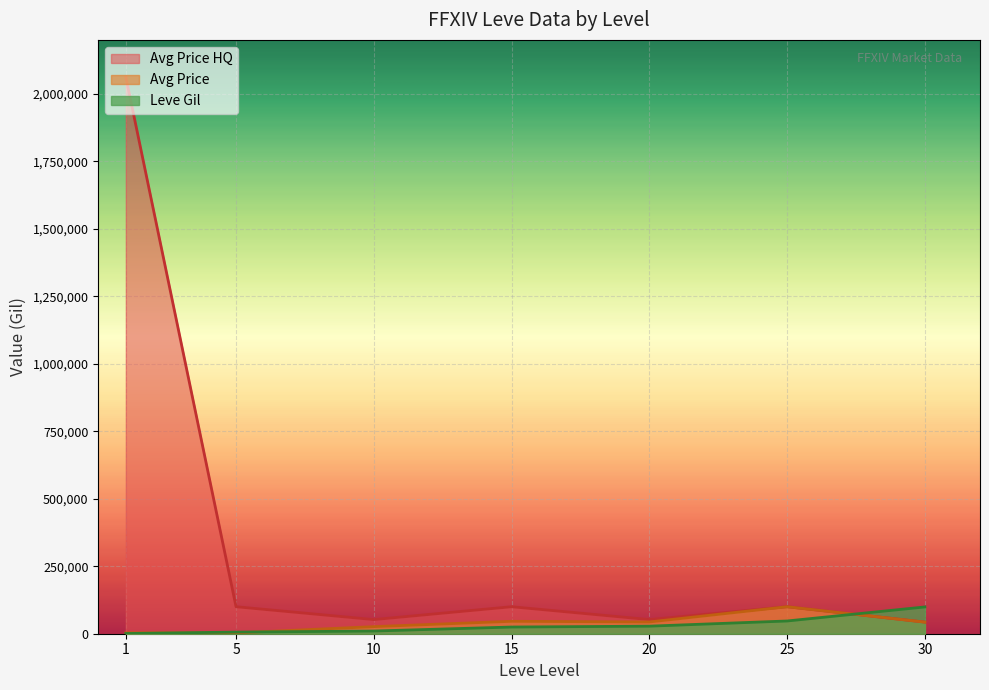

Count the number of categories in the chart.

7